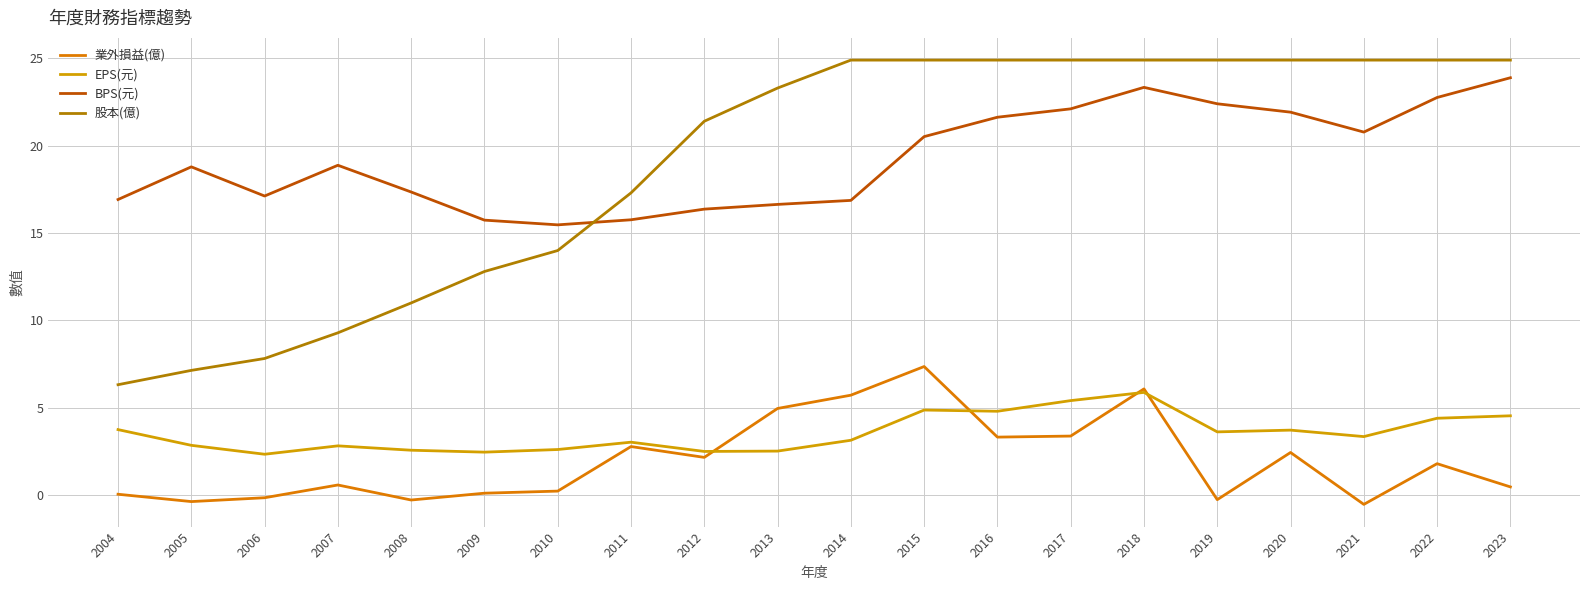

Reading left to right, extract all data points from this chart.

業外損益(億): 0.1	-0.4	-0.1	0.6	-0.3	0.1	0.2	2.8	2.2	5.0	5.7	7.4	3.3	3.4	6.1	-0.3	2.4	-0.5	1.8	0.5
EPS(元): 3.8	2.9	2.3	2.8	2.6	2.5	2.6	3.0	2.5	2.5	3.1	4.9	4.8	5.4	5.9	3.6	3.7	3.4	4.4	4.5
BPS(元): 16.9	18.8	17.1	18.9	17.4	15.7	15.5	15.8	16.4	16.6	16.9	20.5	21.6	22.1	23.3	22.4	21.9	20.8	22.8	23.9
股本(億): 6.3	7.1	7.8	9.3	11.0	12.8	14.0	17.3	21.4	23.3	24.9	24.9	24.9	24.9	24.9	24.9	24.9	24.9	24.9	24.9